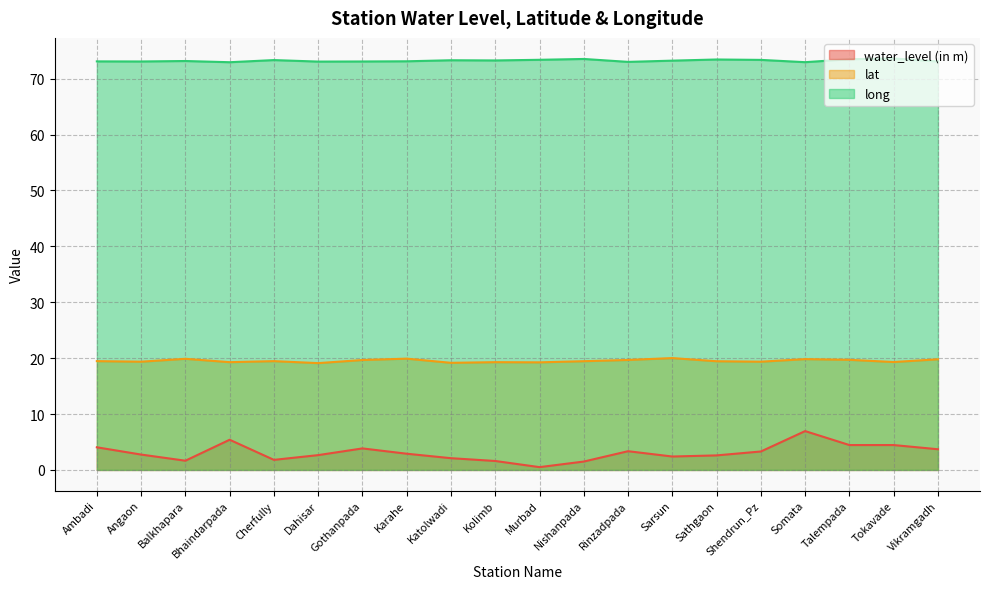

The value of lat at Kolimb is 19.3. True or false?

True